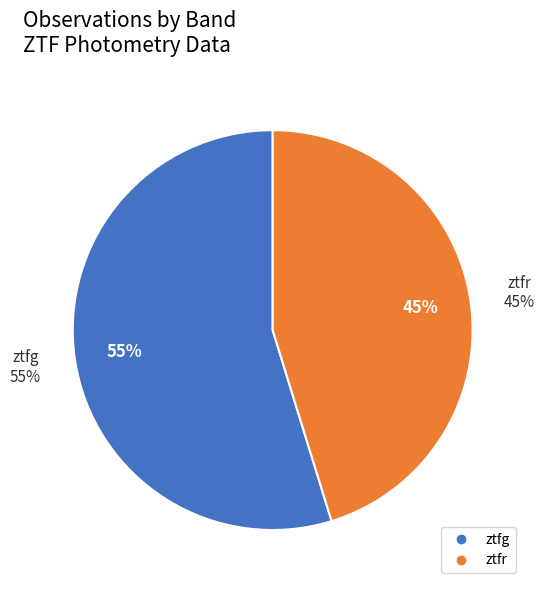

Does ztfg represent more than half of the total?

Yes